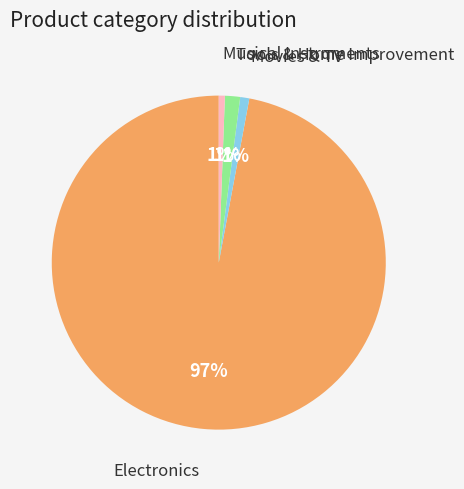

How many slices are in this pie chart?

4